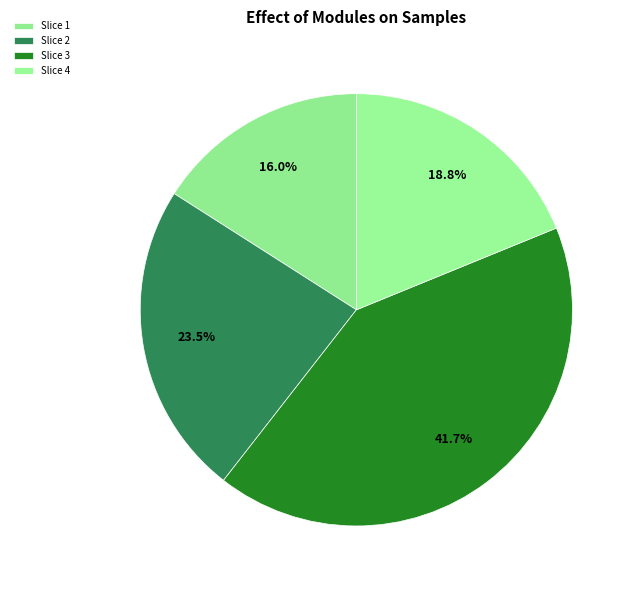

Count the number of slices in the pie.

4